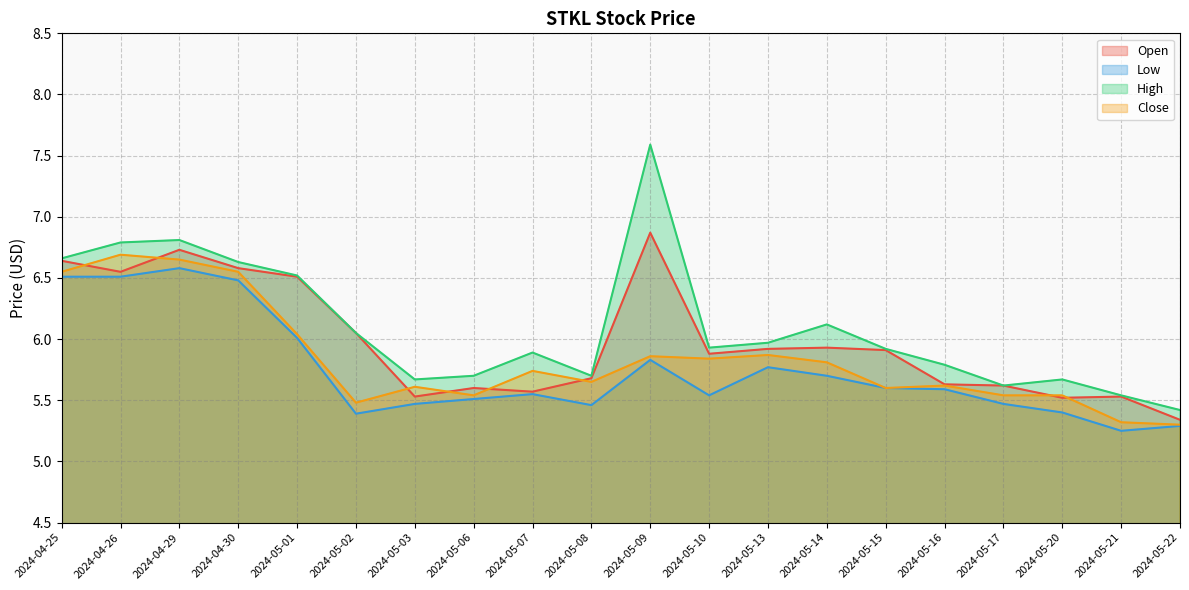

The value of Low at 2024-04-25 is 6.5. True or false?

True